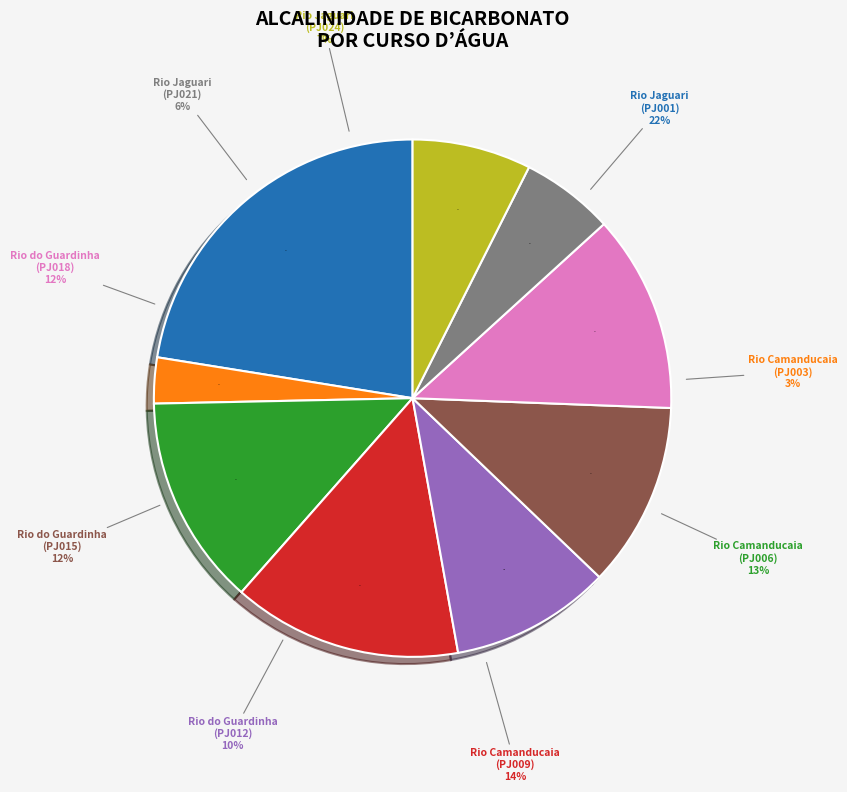

To the nearest percent, what portion does Rio Camanducaia (jusante Itapeva) represent?

14%